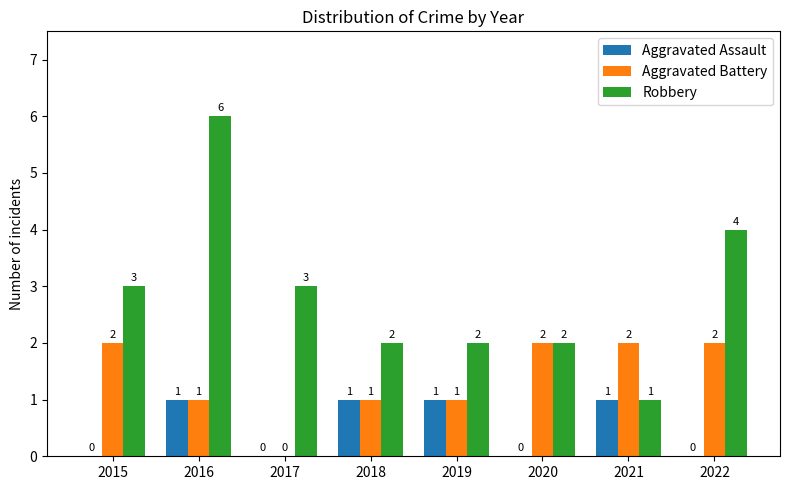

What is the sum of the Robbery values at 2020 and 2022?

6